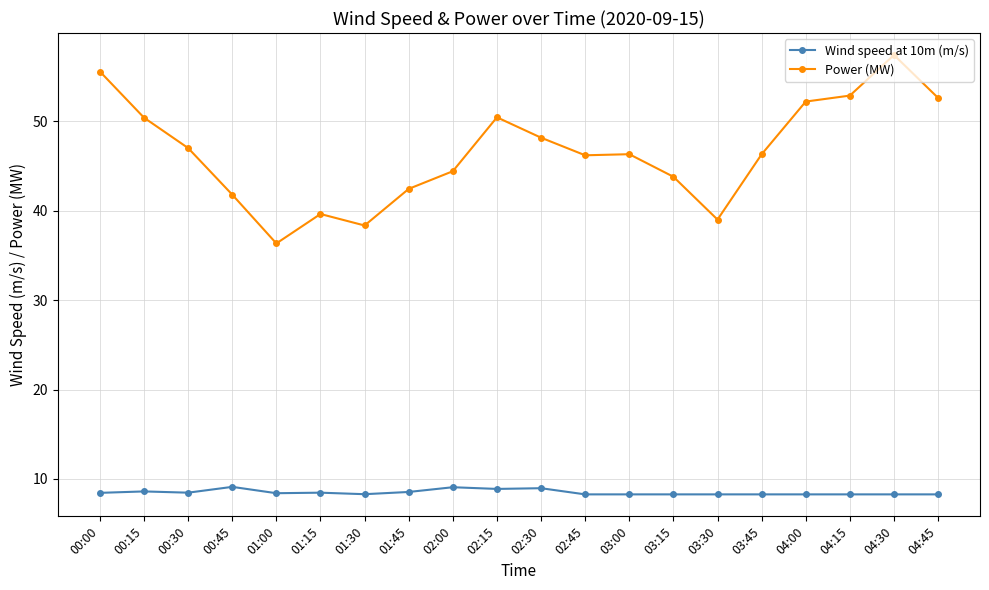

What is the minimum value shown in the chart?

8.3